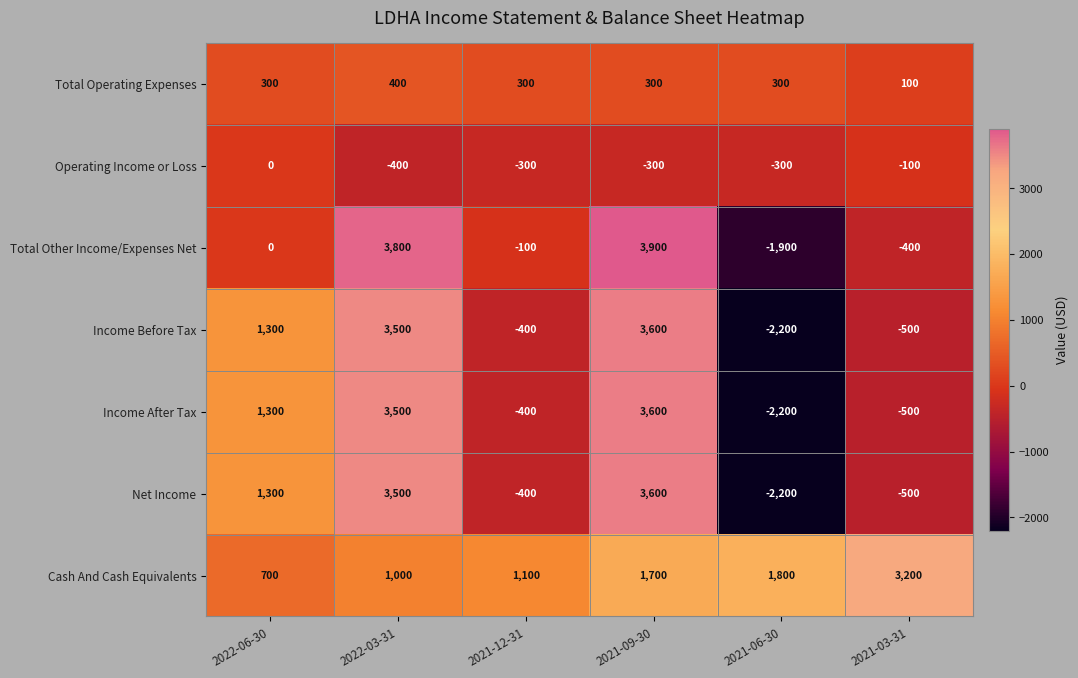

Is it true that Net Income equals -500 at 2021-03-31?

True